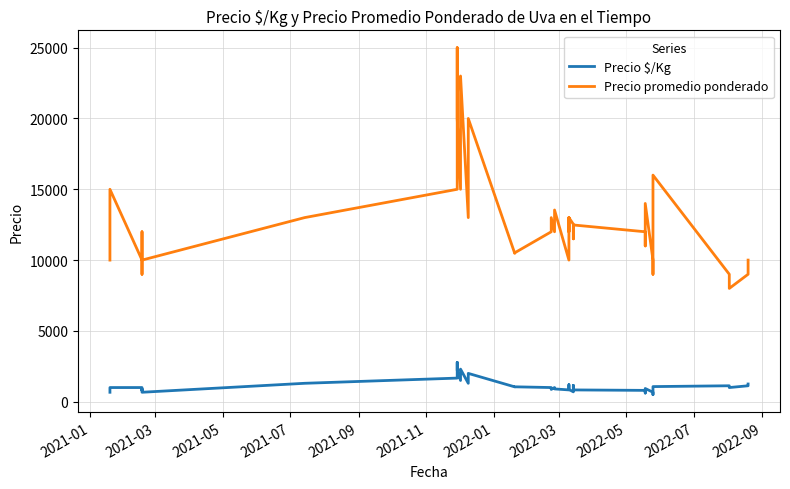

List the series in order of their peak value, lowest first.

Precio $/Kg, Precio promedio ponderado